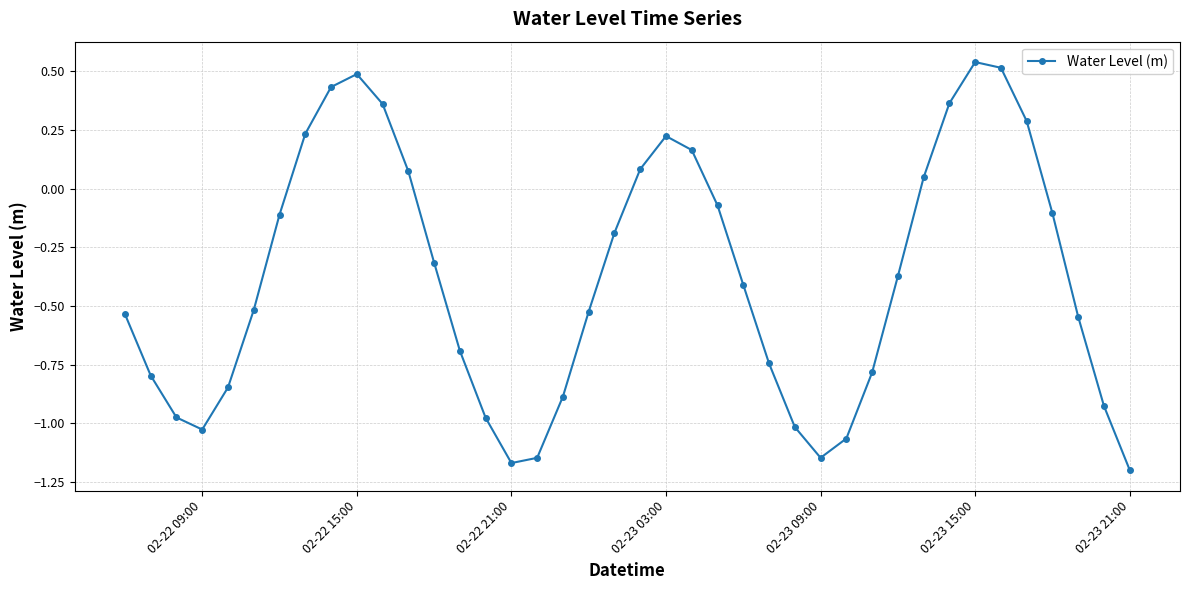

How many interior local valleys (lower than both neighbors) does the data have?

3